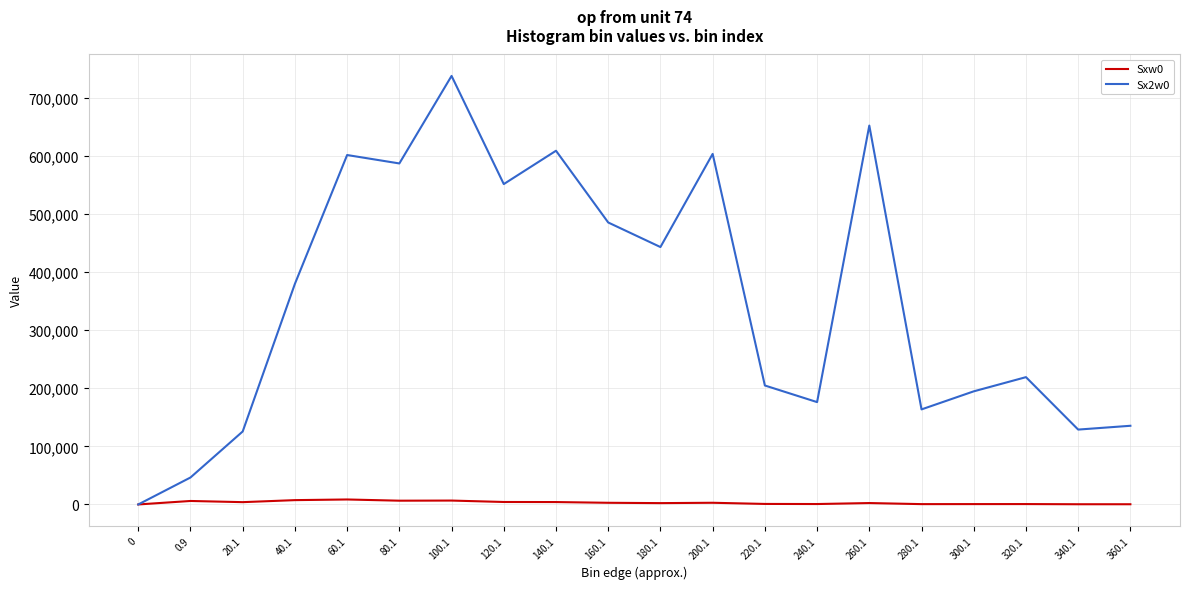

List the series in order of their overall mean, lowest first.

Sxw0, Sx2w0